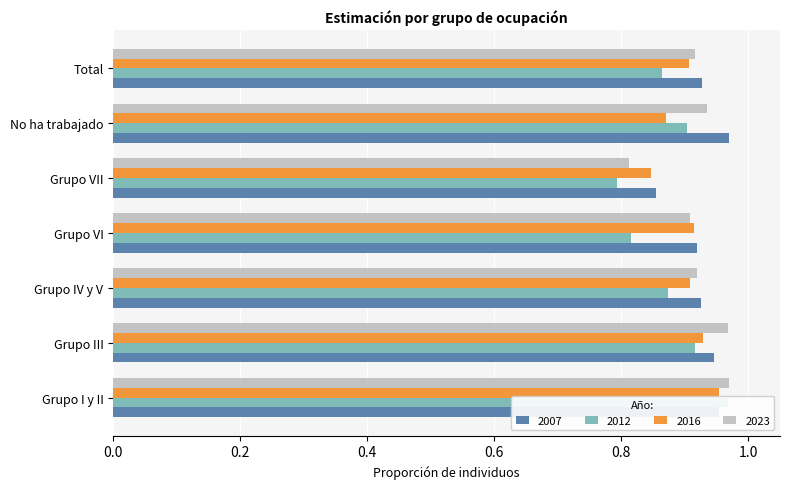

Which has a higher value, Grupo IV y V or Grupo I y II?

Grupo I y II